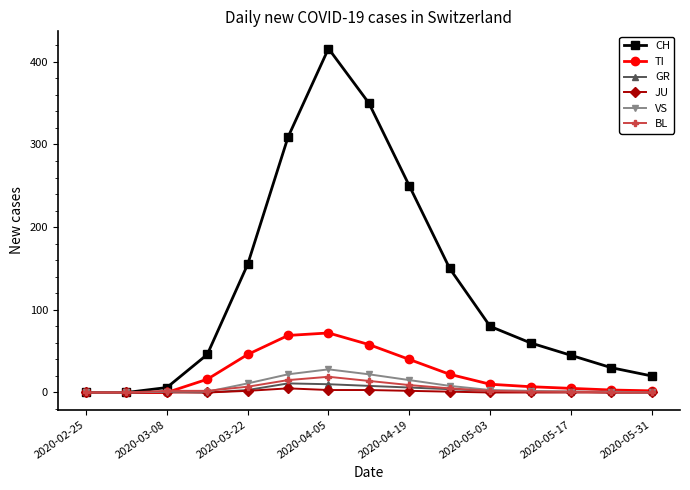

How many series are shown in this chart?

6